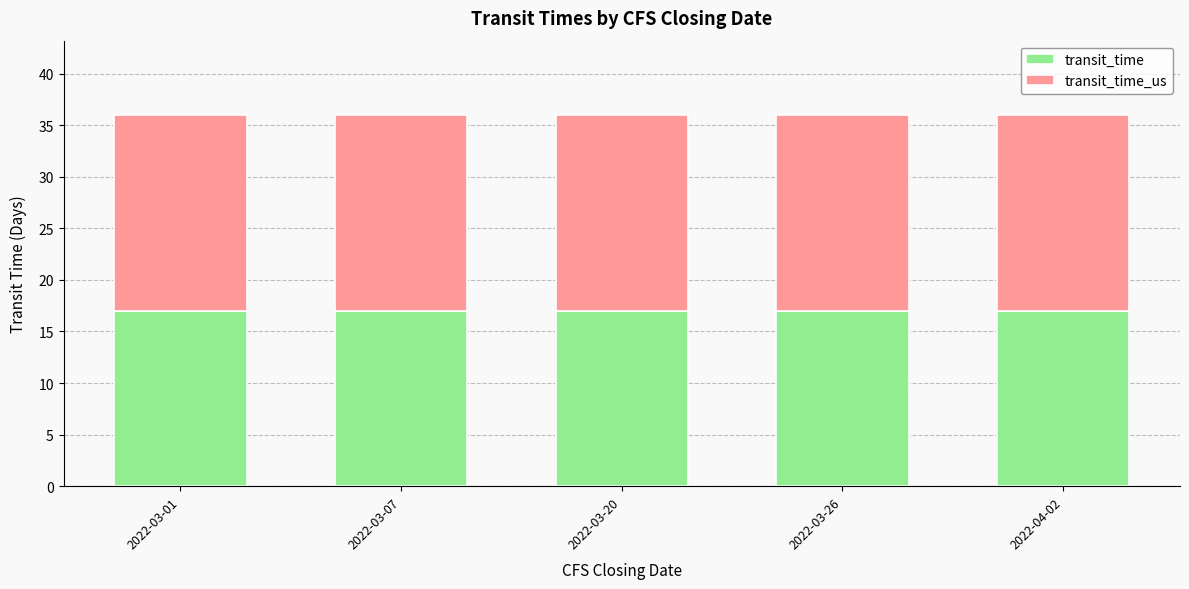

What is the total value across all series at 2022-03-26?

36